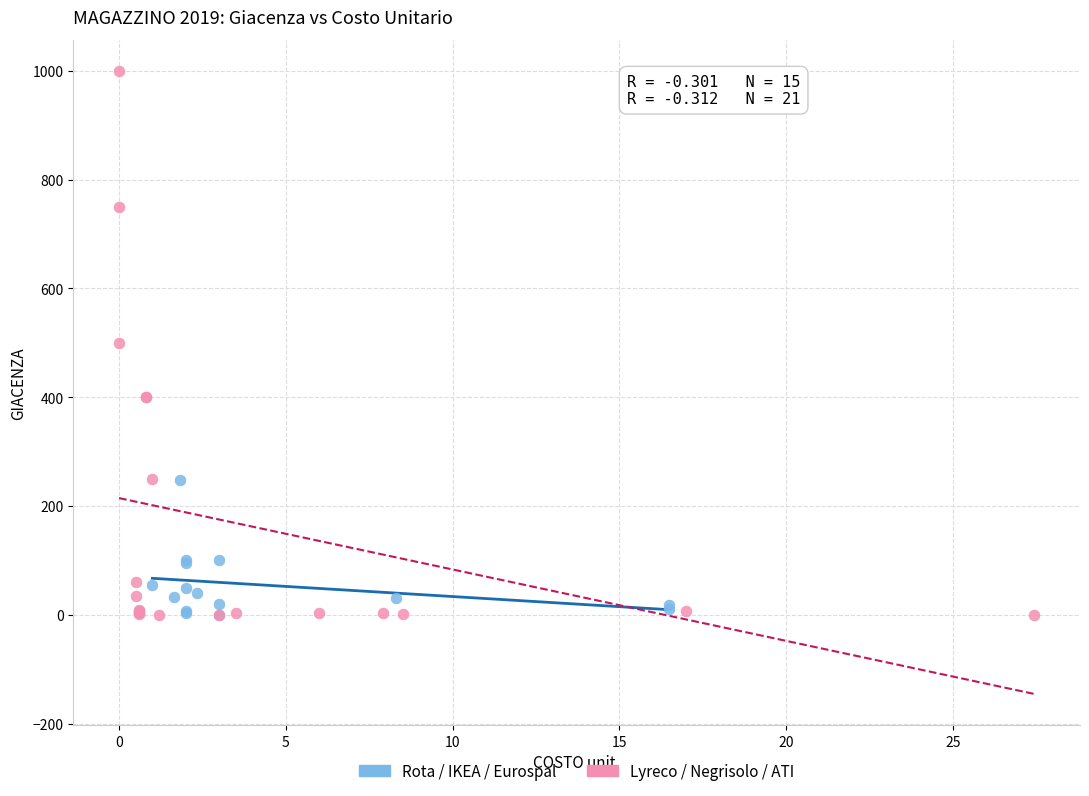

Which series has the largest Y range (max minus min)?

Lyreco / Negrisolo / ATI